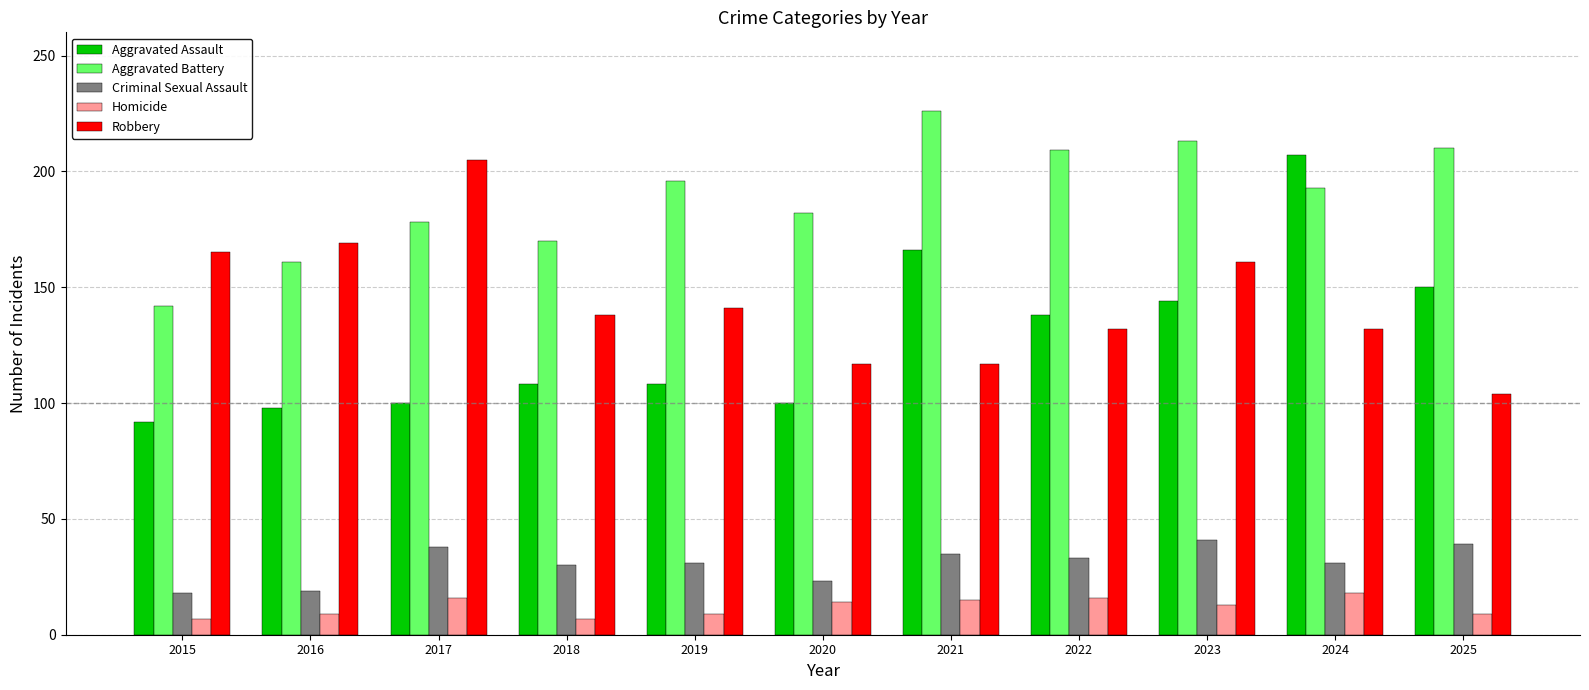

What is the difference between the Aggravated Assault values at 2021 and 2024?

41